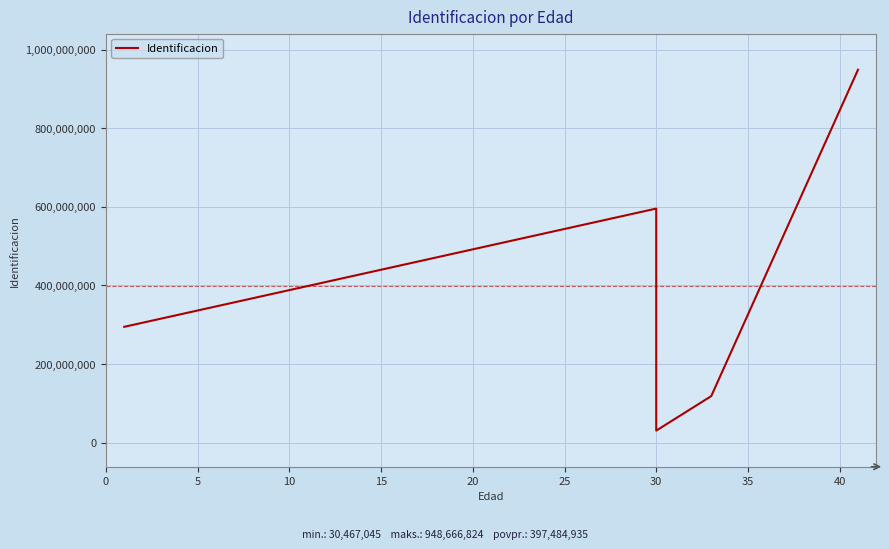

Between 5 and 20, which is larger?

20